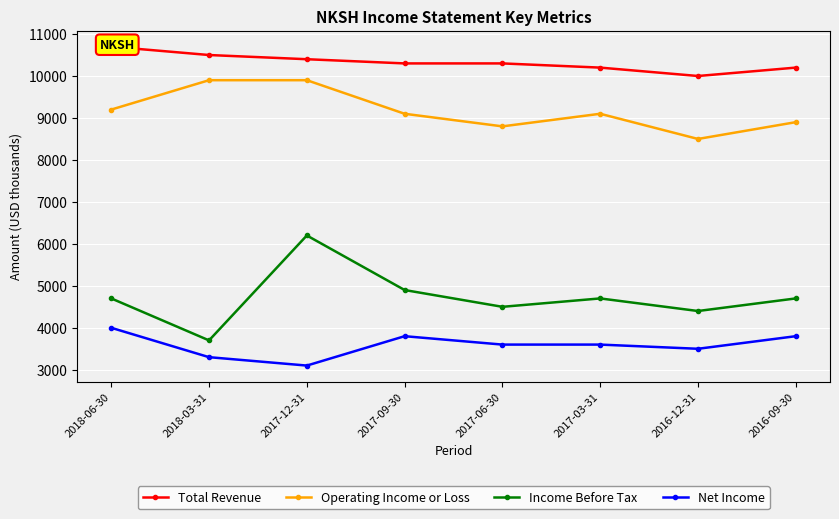

Which series has the widest spread of values?

Income Before Tax